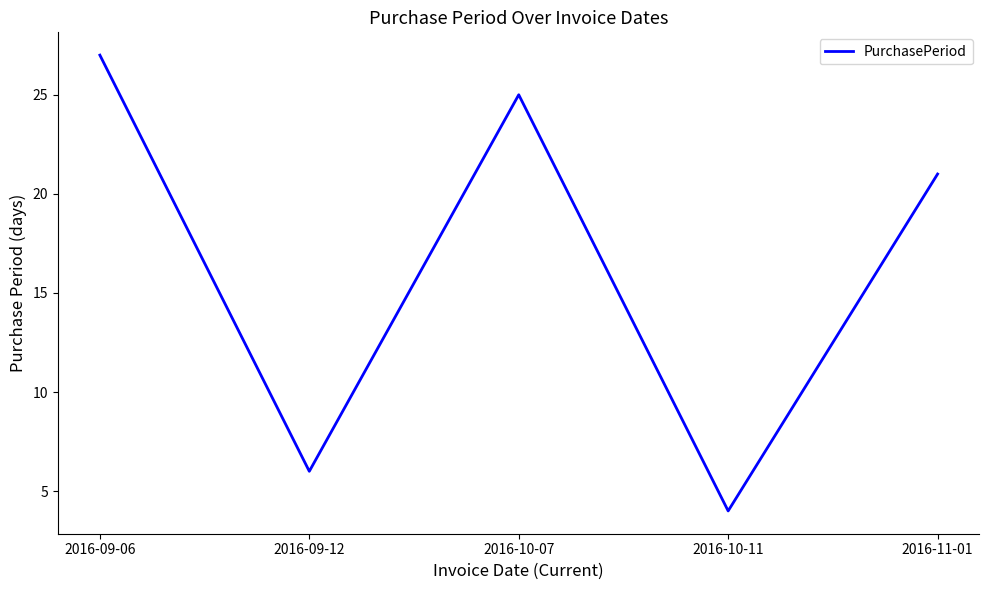

Reading left to right, extract all data points from this chart.

2016-09-06=27	2016-09-12=6	2016-10-07=25	2016-10-11=4	2016-11-01=21